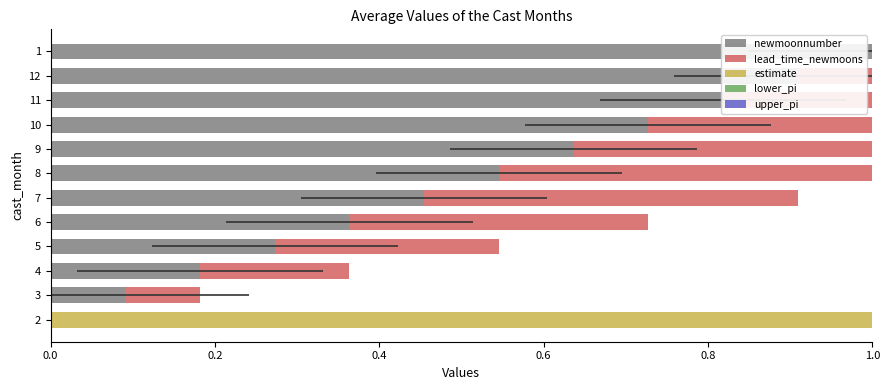

How many bars are there in total?

60